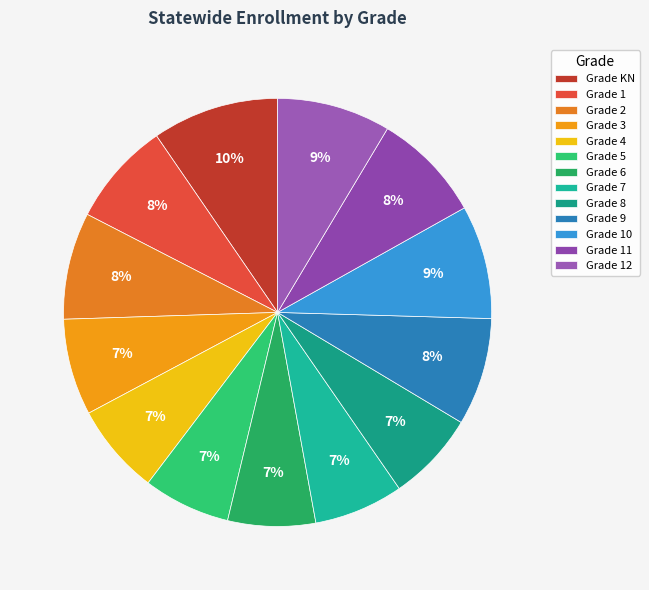

What is the largest slice in the pie chart?

Grade KN